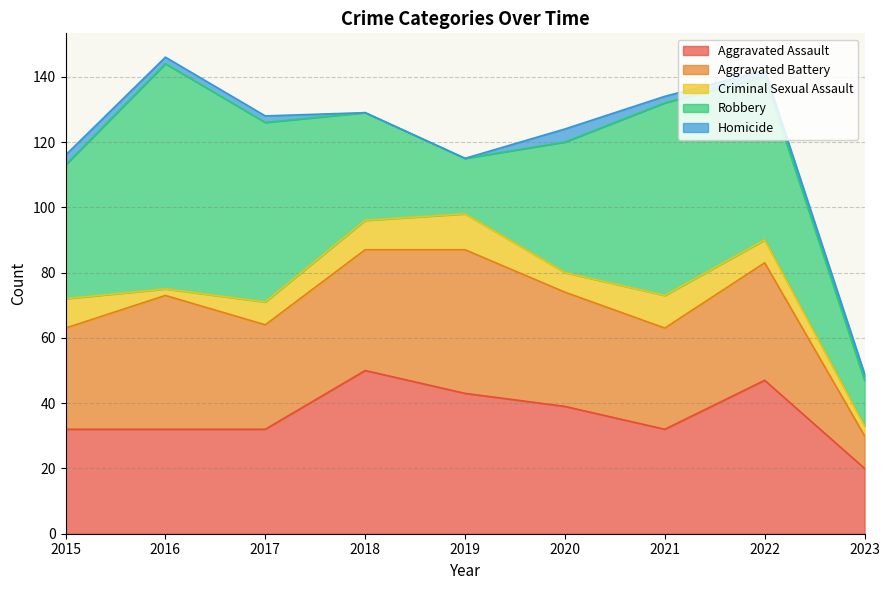

Read the Aggravated Assault value at 2018, to the nearest 5.

50